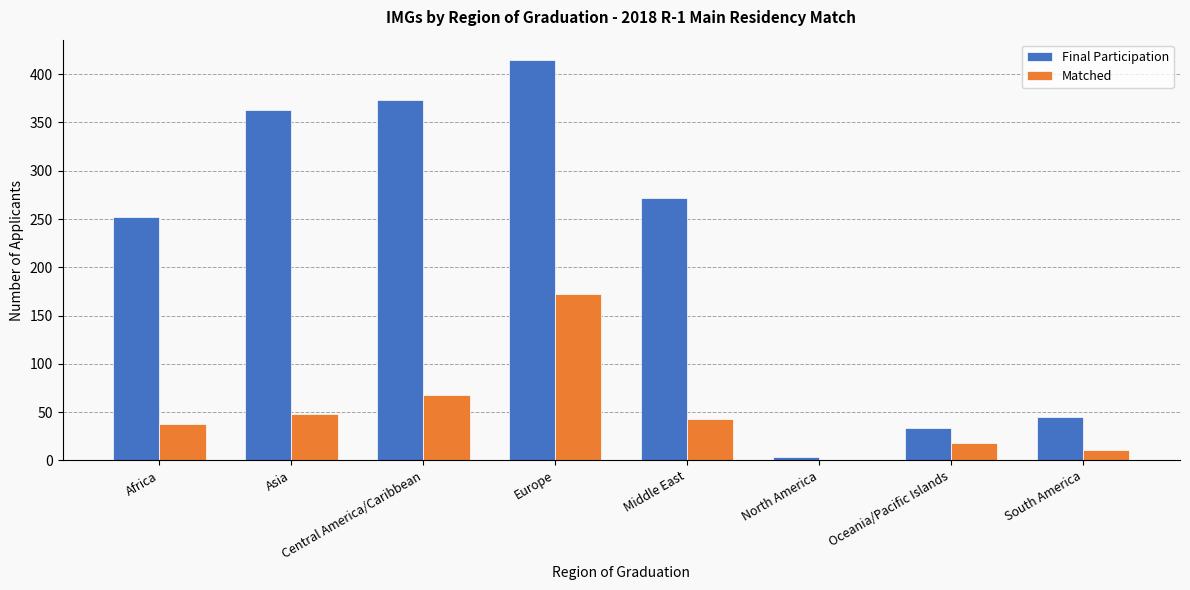

What is the sum of the Matched values at Central America/Caribbean and Oceania/Pacific Islands?

86